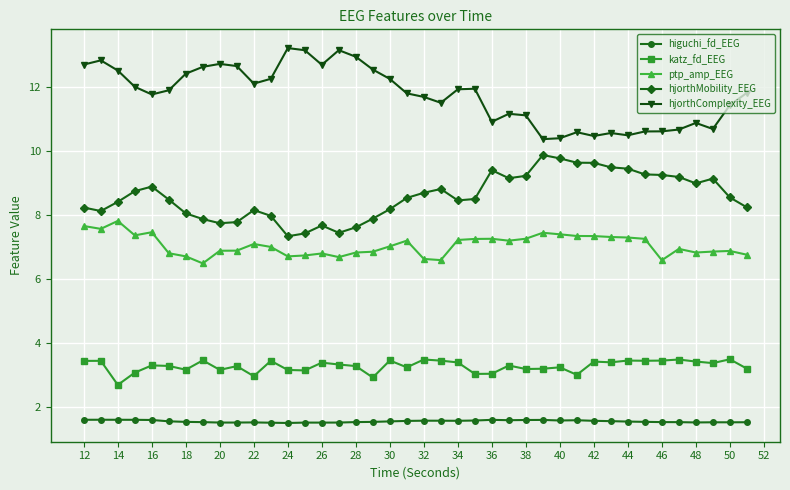

What is the minimum value shown in the chart?

1.5